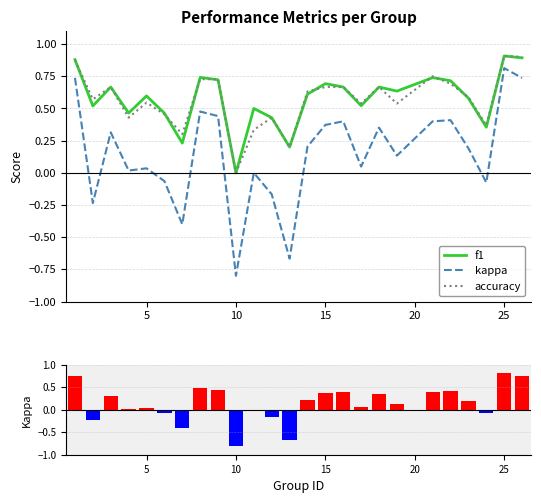

The kappa series shows 0.2 at 20. True or false?

False